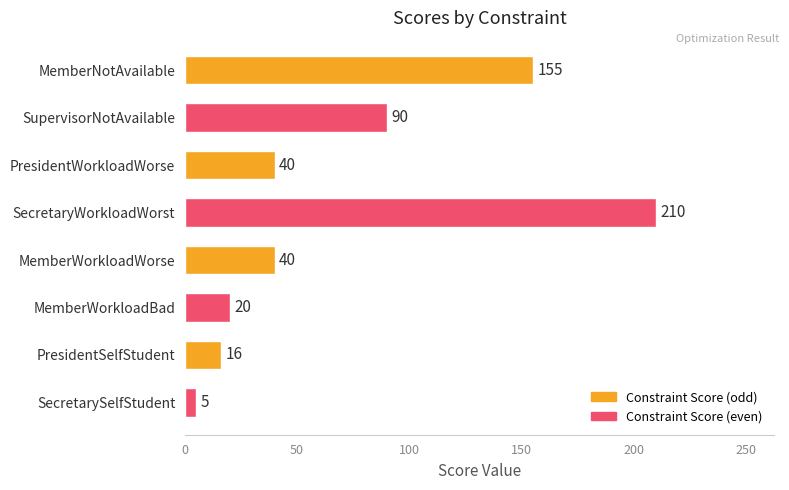

Reading top to bottom, list all the values displayed in this chart.

MemberNotAvailable=155	SupervisorNotAvailable=90	PresidentWorkloadWorse=40	SecretaryWorkloadWorst=210	MemberWorkloadWorse=40	MemberWorkloadBad=20	PresidentSelfStudent=16	SecretarySelfStudent=5